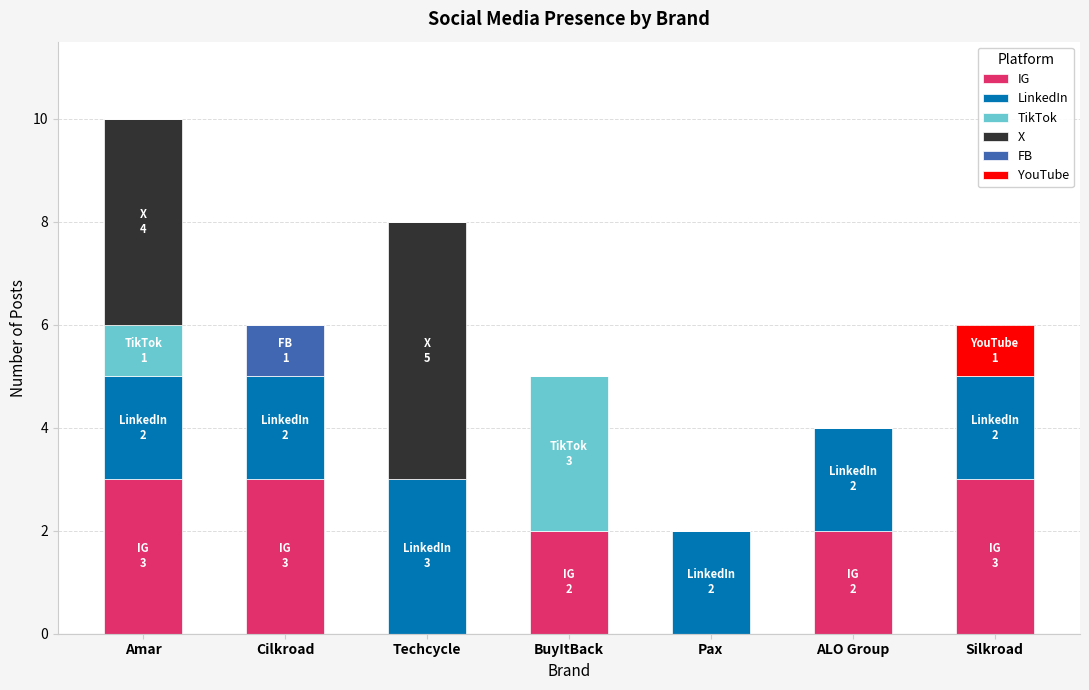

What value does the IG series have at Cilkroad?

3